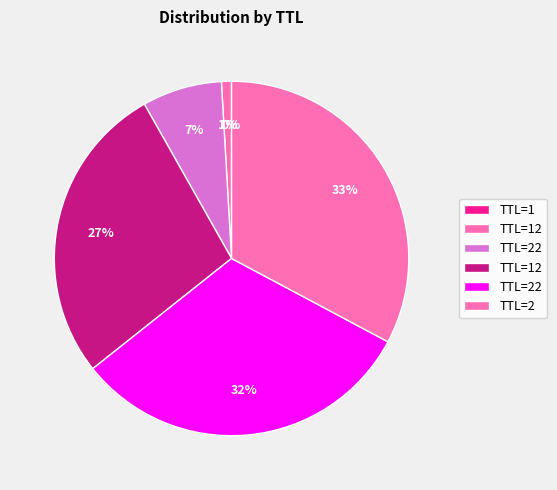

How many slices are in this pie chart?

6